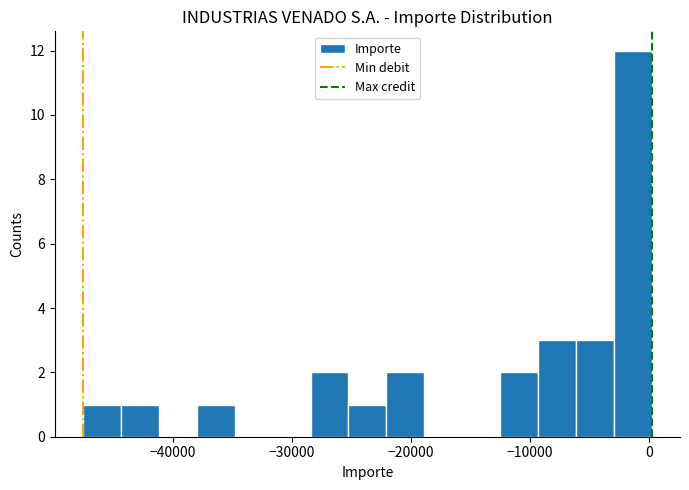

Around what value on the x-axis is the tallest bar? Give the approximate position of its centre, as read against the axis.

-1000